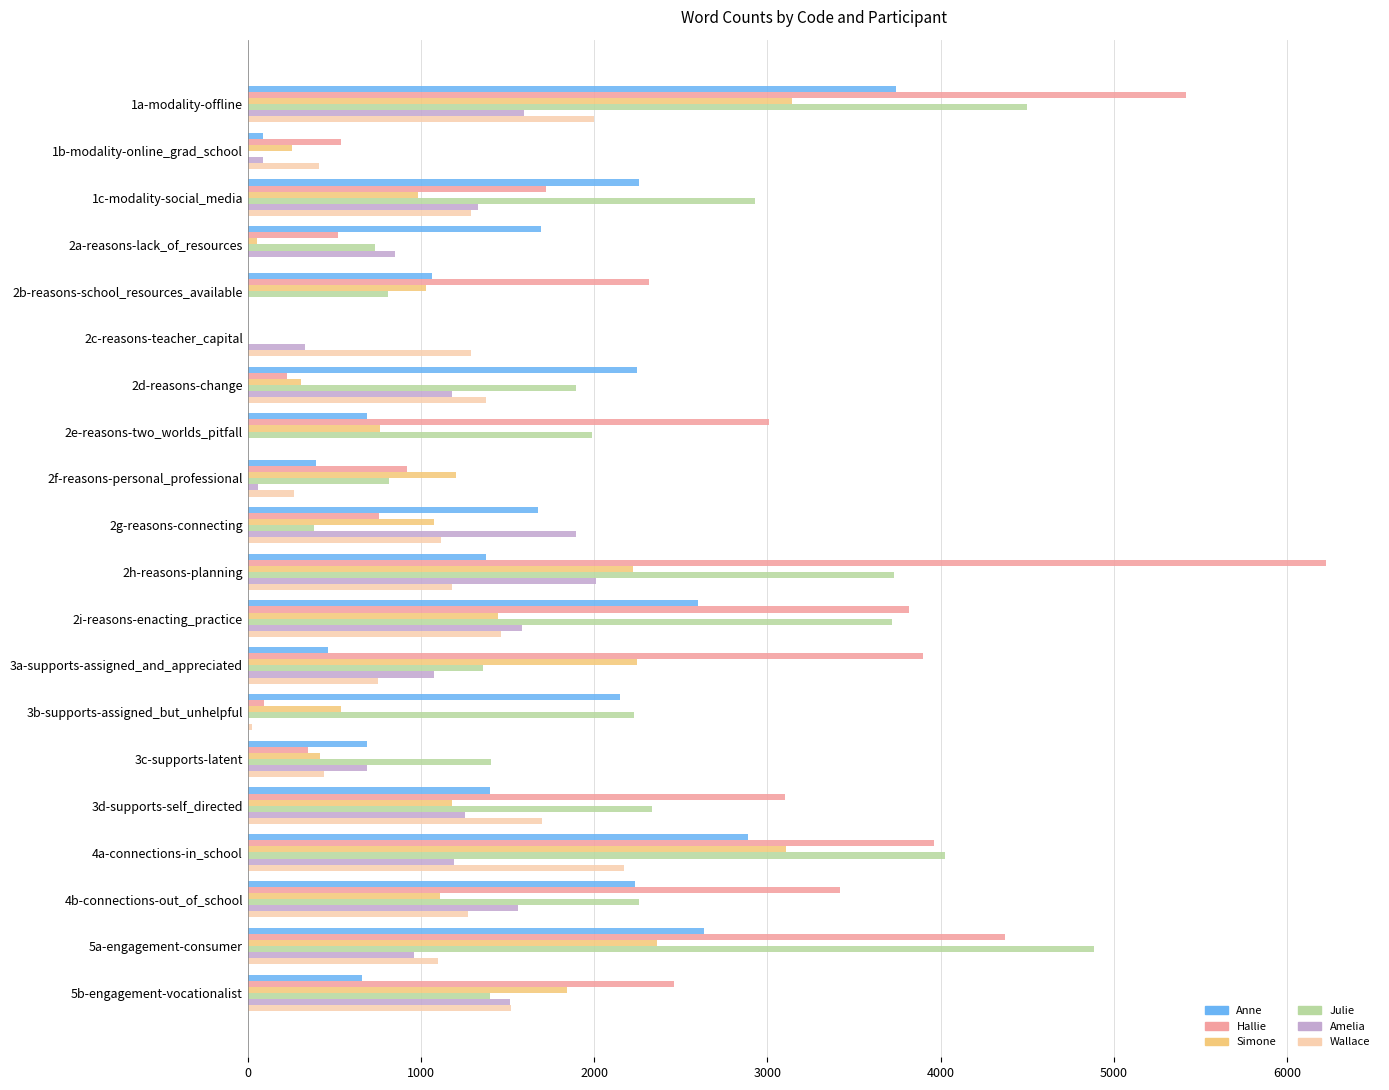

Which label corresponds to the largest value in the chart?

2h-reasons-planning